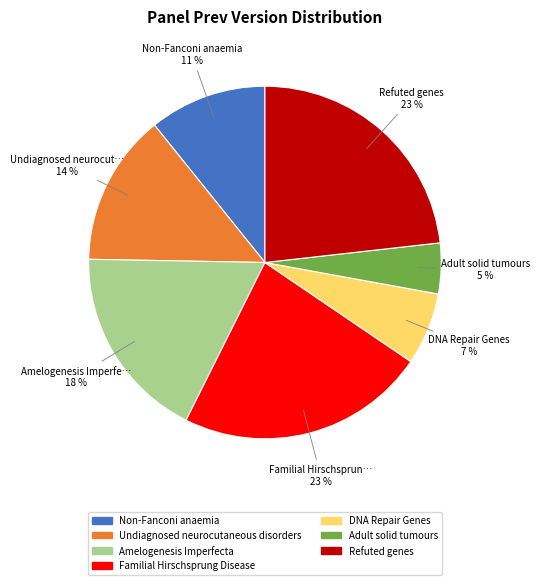

True or false: Amelogenesis Imperfecta accounts for 8% of the total.

False